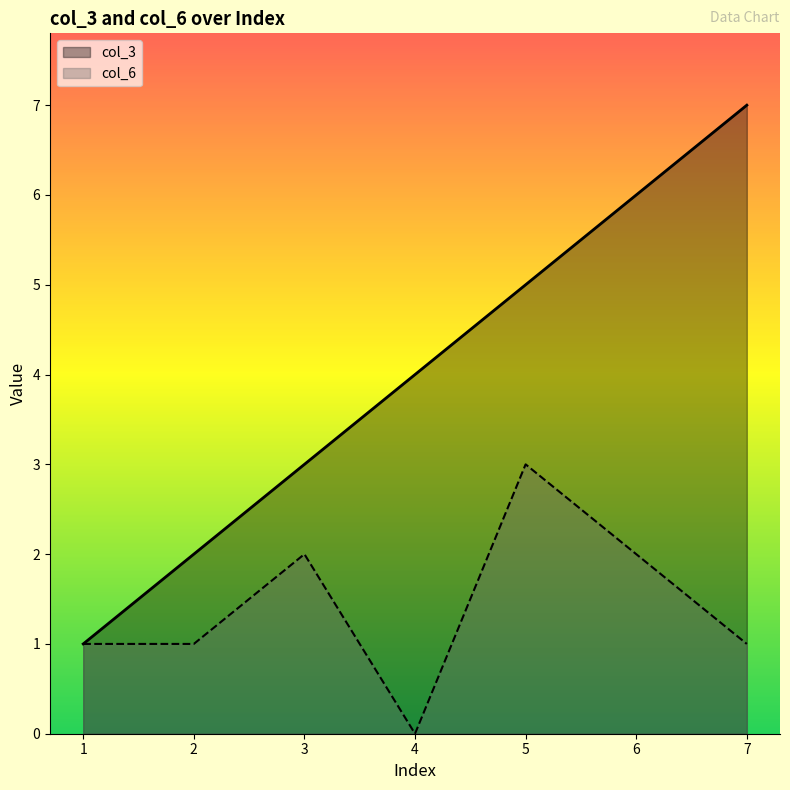

Where does the col_3 series first go above 4?

5